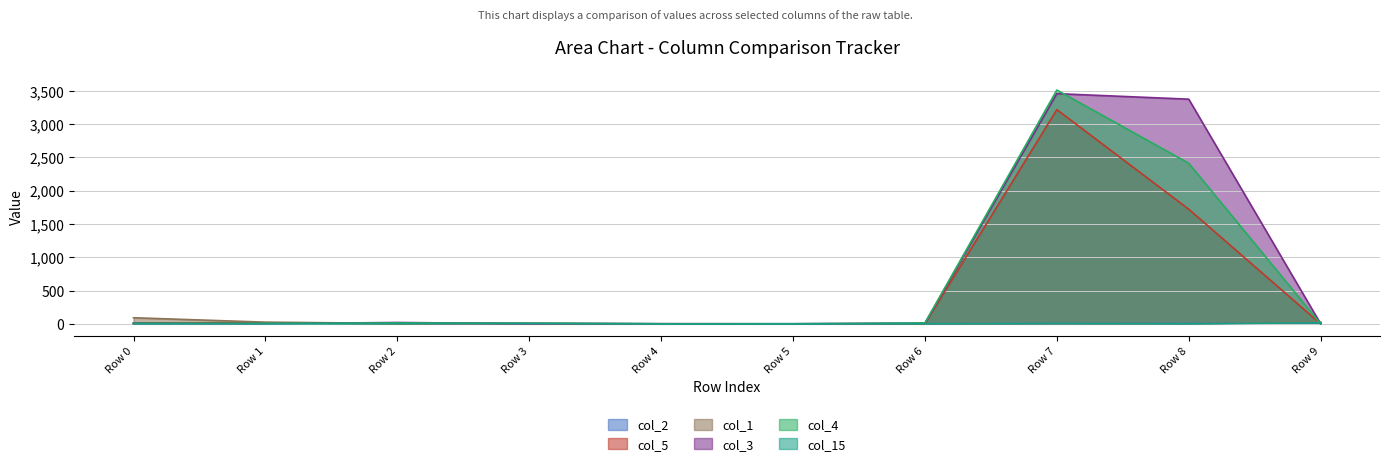

How many lines are shown in the chart?

6